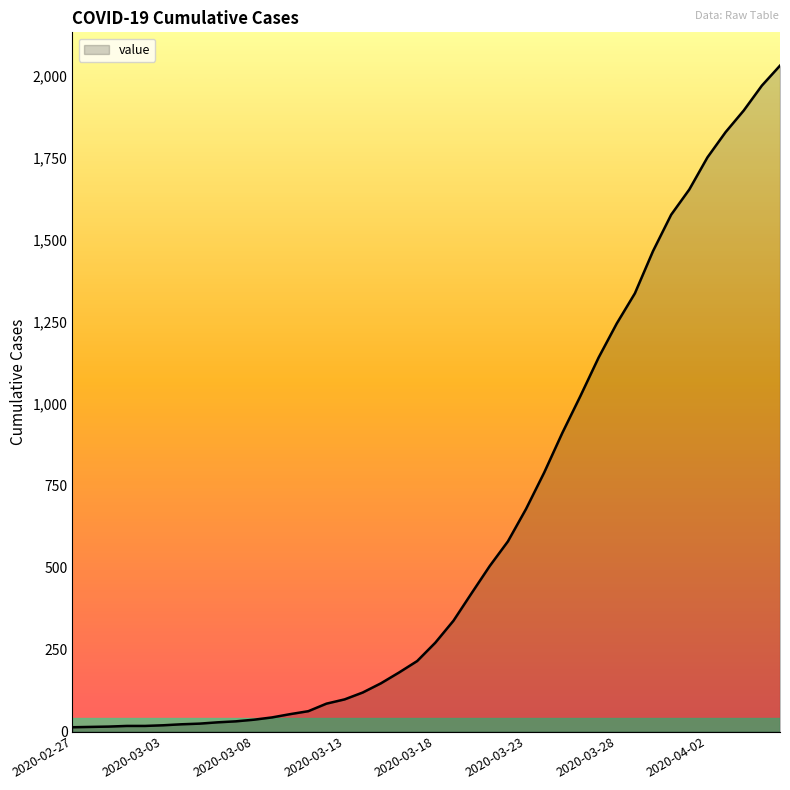

What is the greatest value displayed?

2032